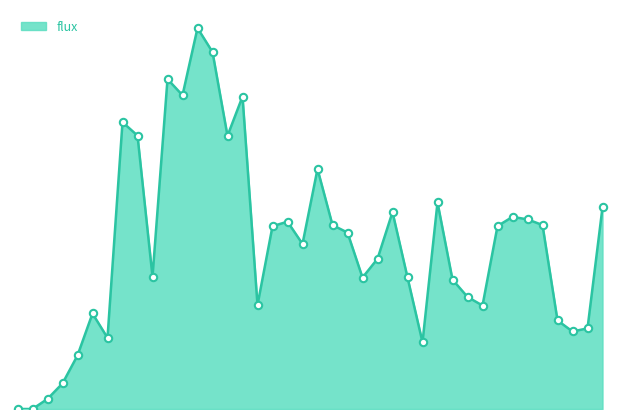

Does the chart have visible grid lines?

No